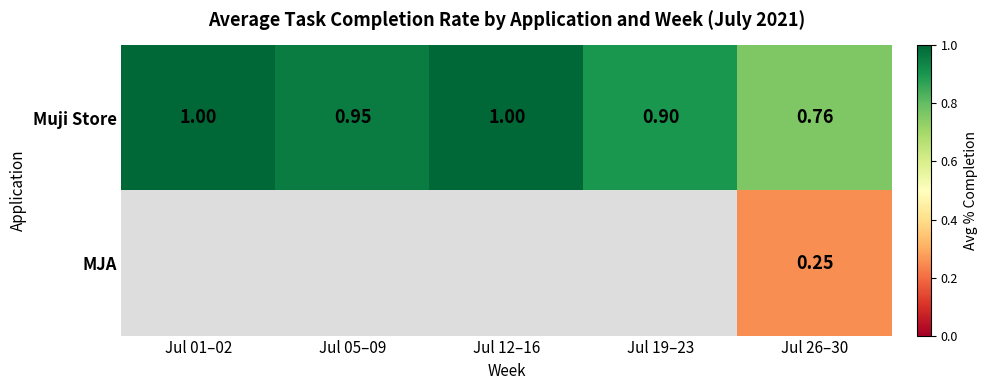

At which label does Muji Store reach its minimum?

Jul 26–30